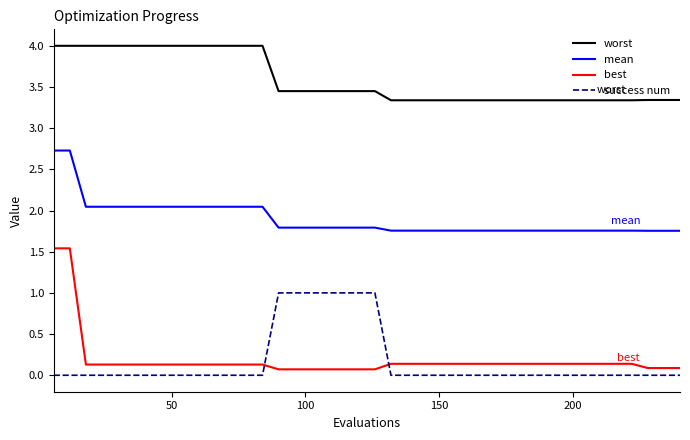

What is the average value of the best series?

0.2